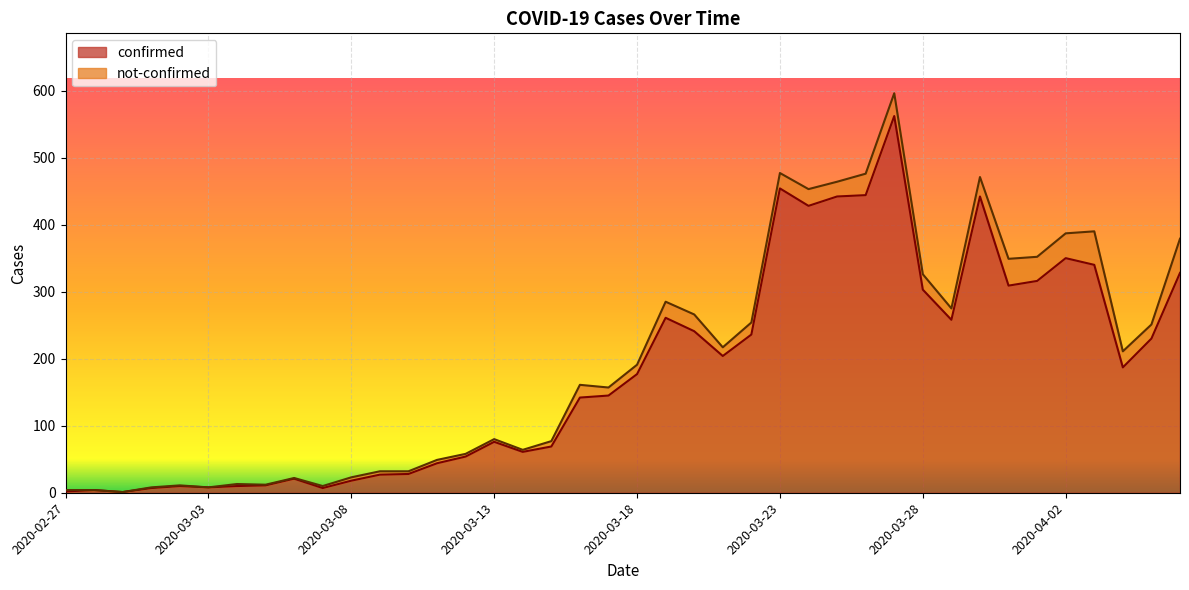

The chart shows a value of 49 at 2020-03-10. True or false?

False